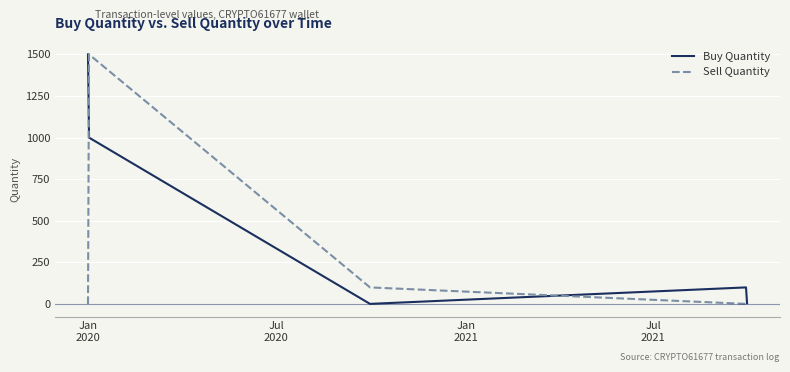

What is the maximum value shown in the chart?

1500